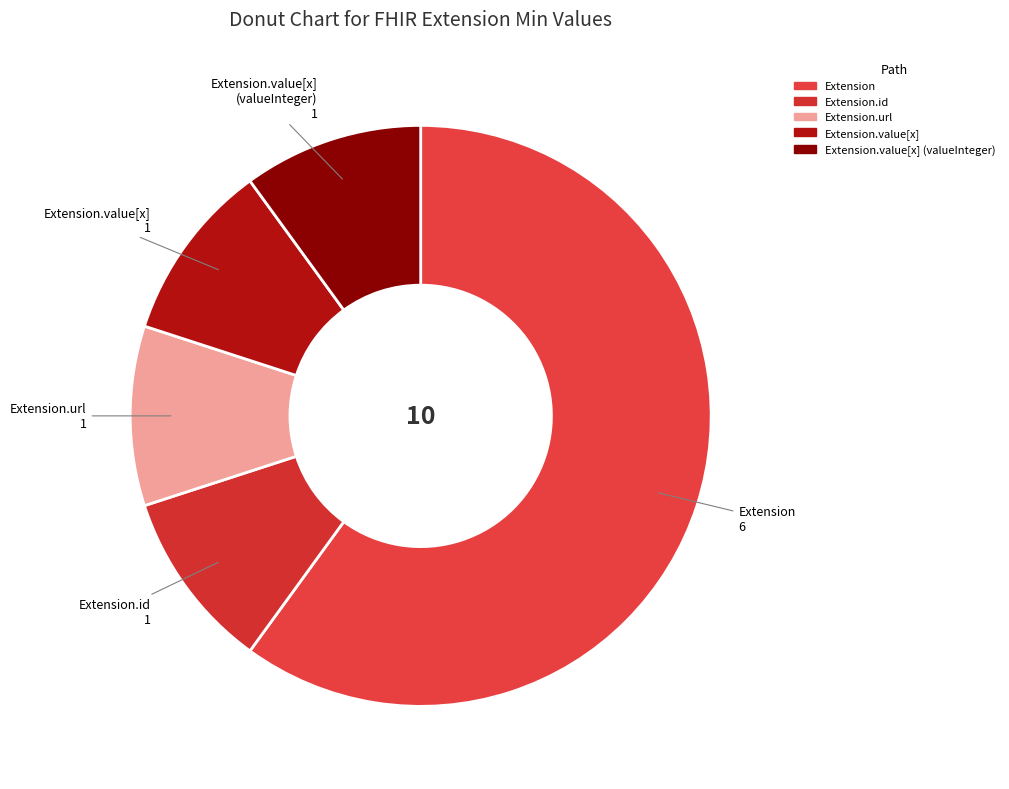

How many segments does this pie chart have?

5